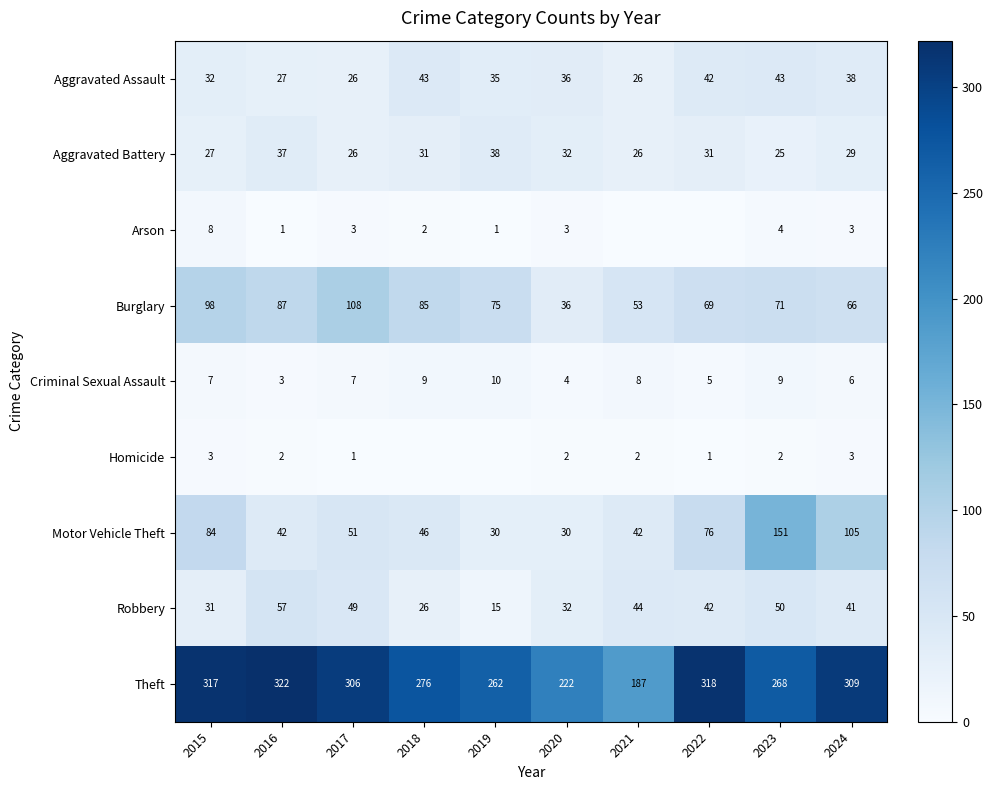

Where does the Burglary series first go above 75?

2015